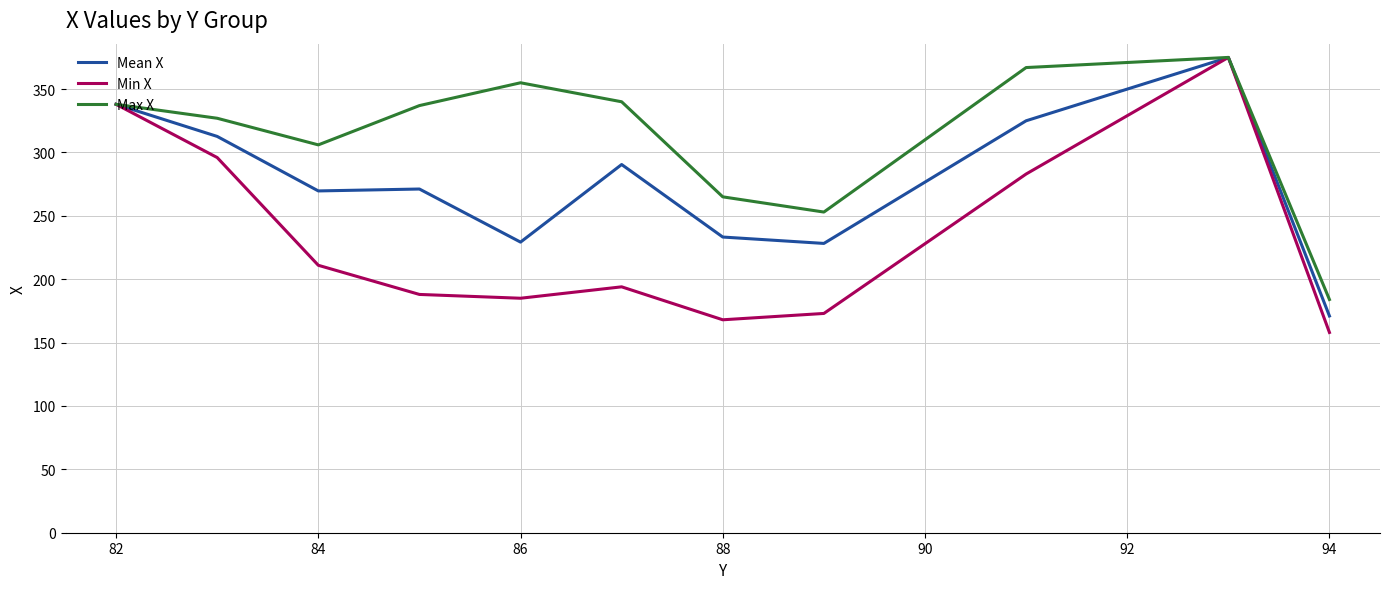

Which series has the widest spread of values?

Min X